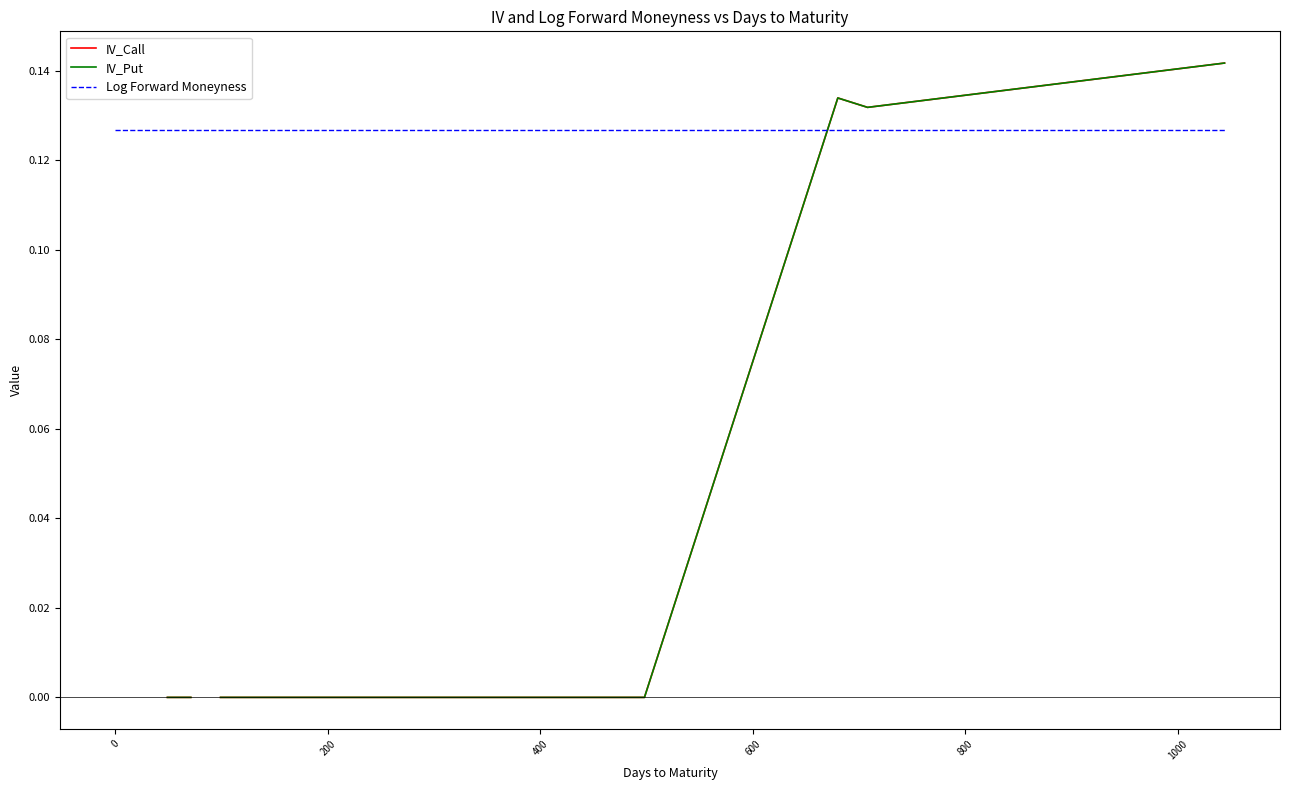

Count the number of categories in the chart.

36